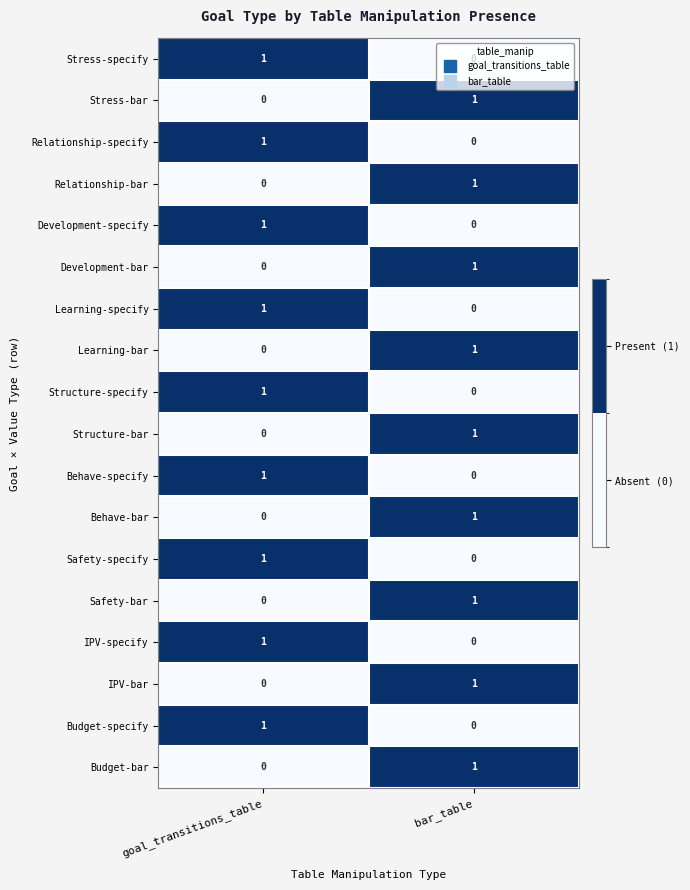

The Structure-bar series shows 0 at goal_transitions_table. True or false?

True